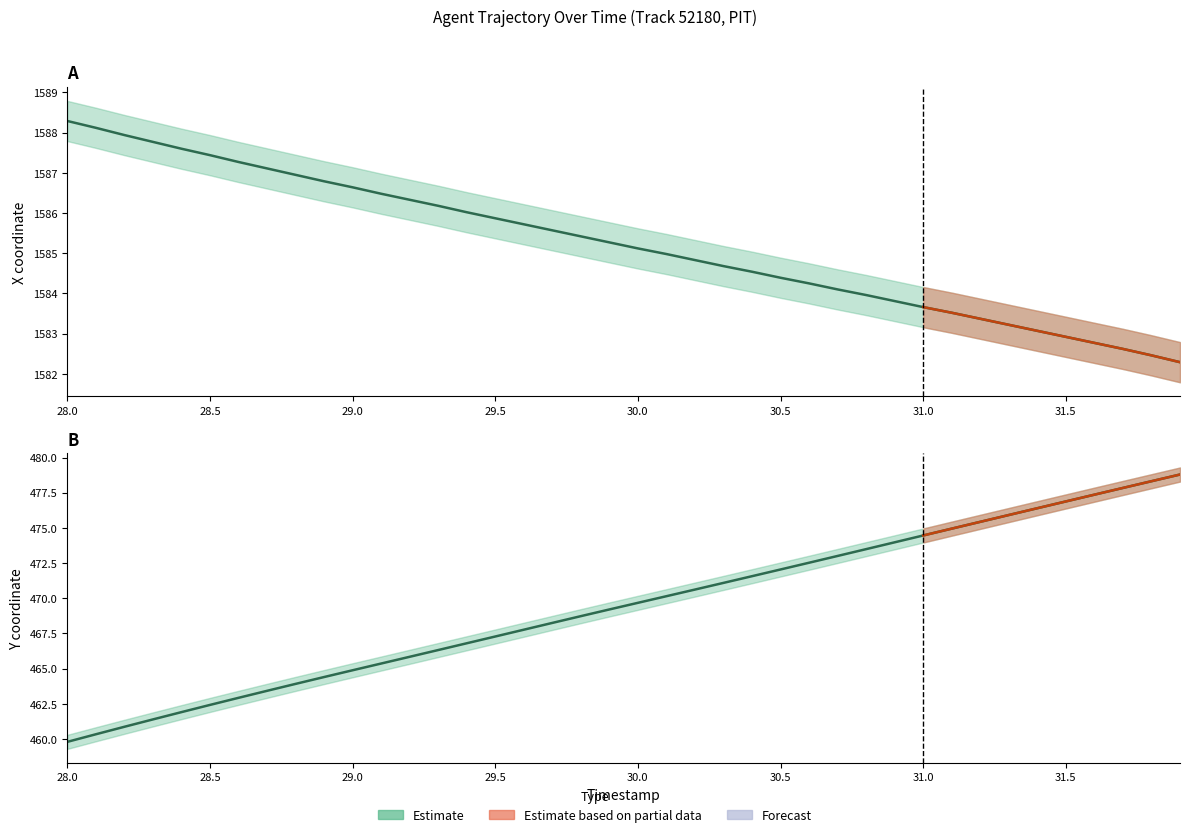

Which series has the largest total across all categories?

X